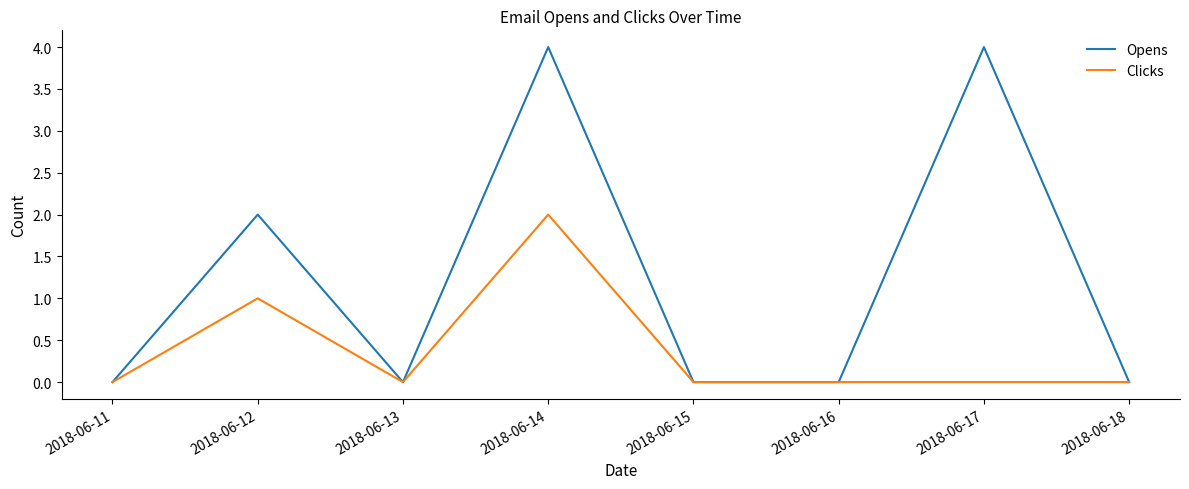

At which category is the sum across all series the highest?

2018-06-14